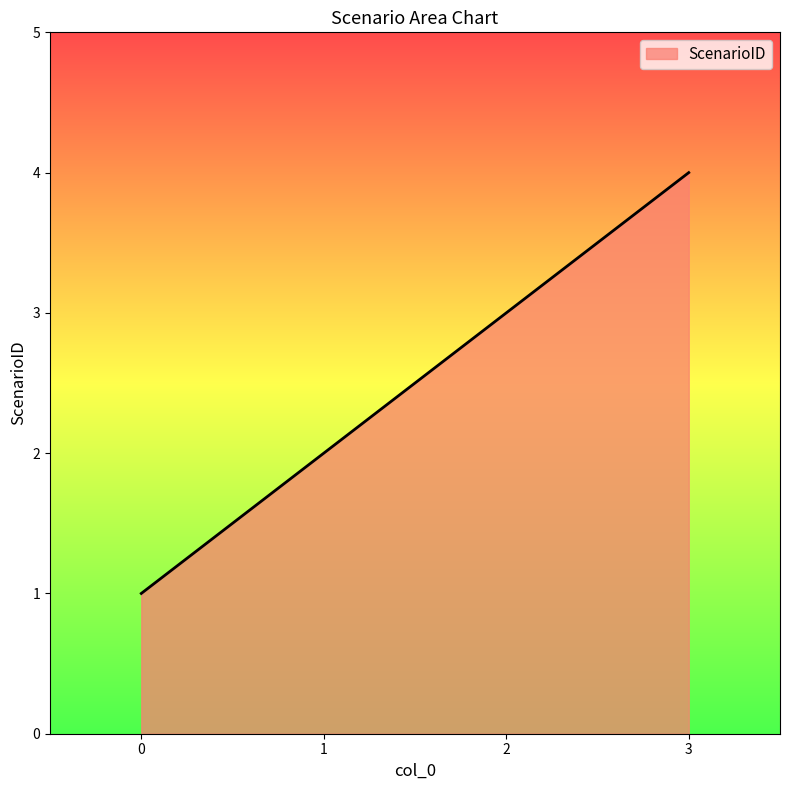

True or false: the data shows 1 at 0.

True